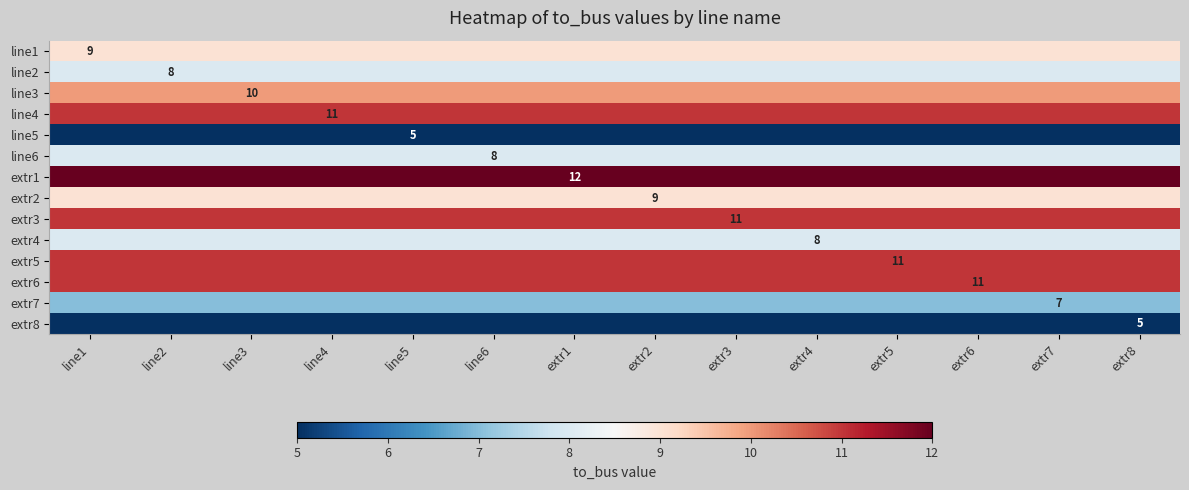

Which category has the lowest value across all series?

line1